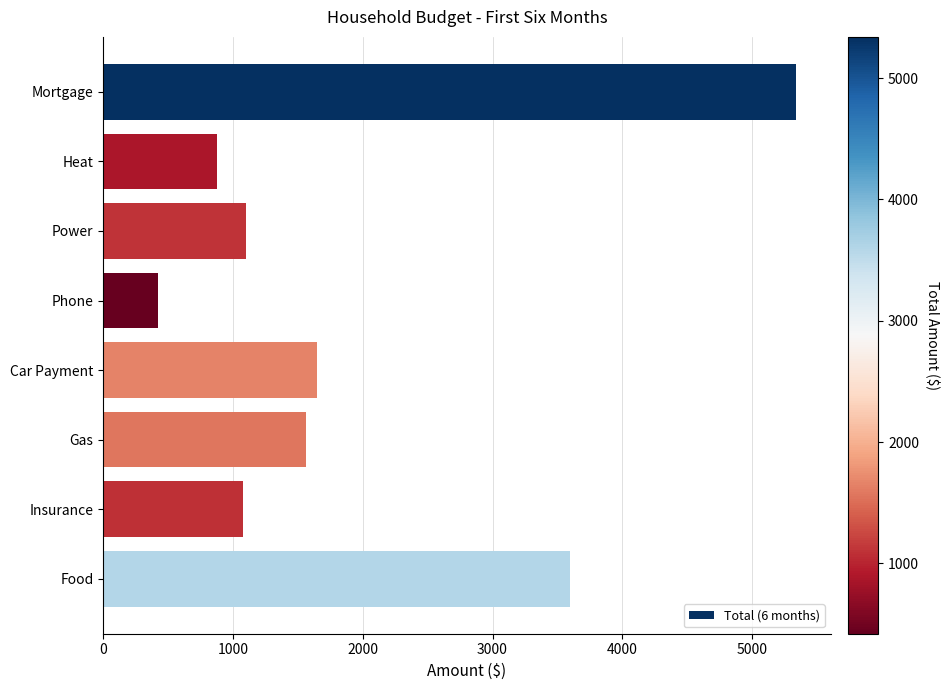

What is the smallest value displayed?

420